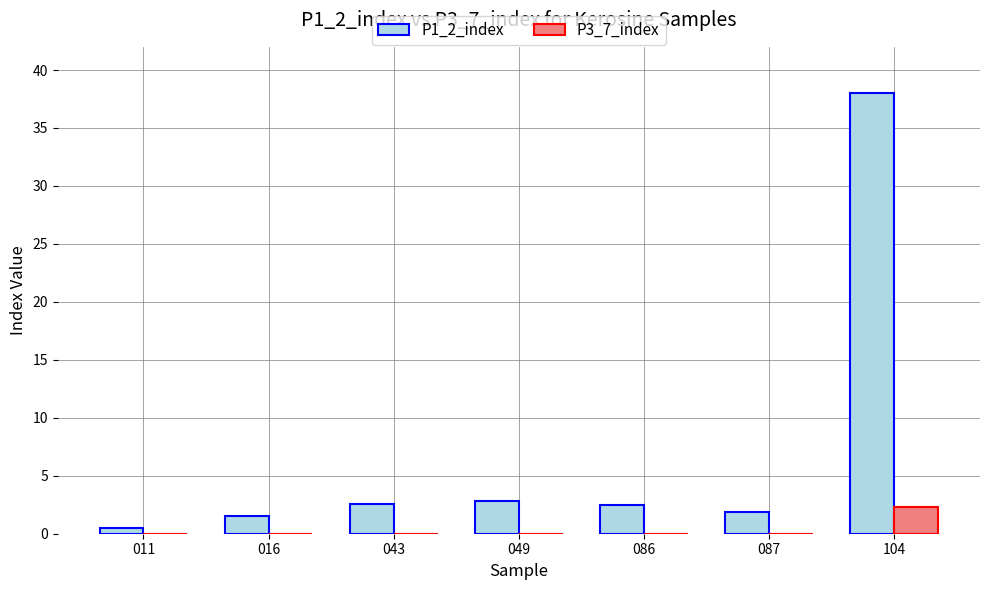

Which series has the largest total across all categories?

P1_2_index